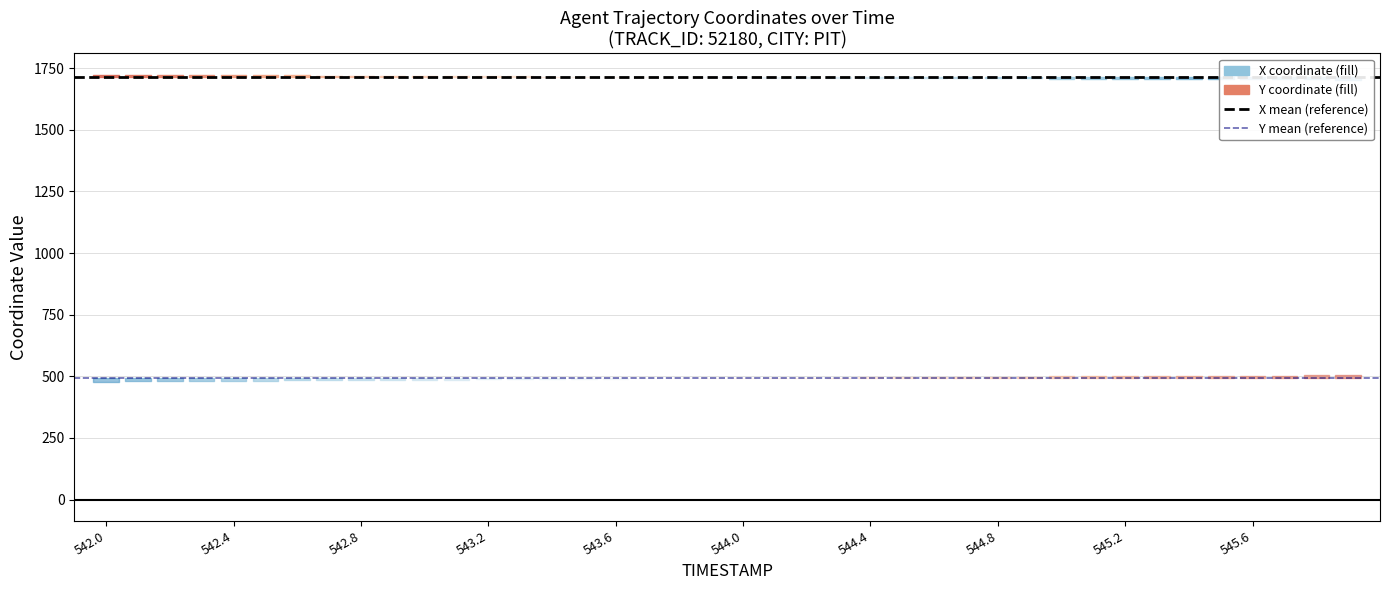

Is the value of Y mean (reference) at 542.0 greater than the value of X mean (reference) at 542.4?

No